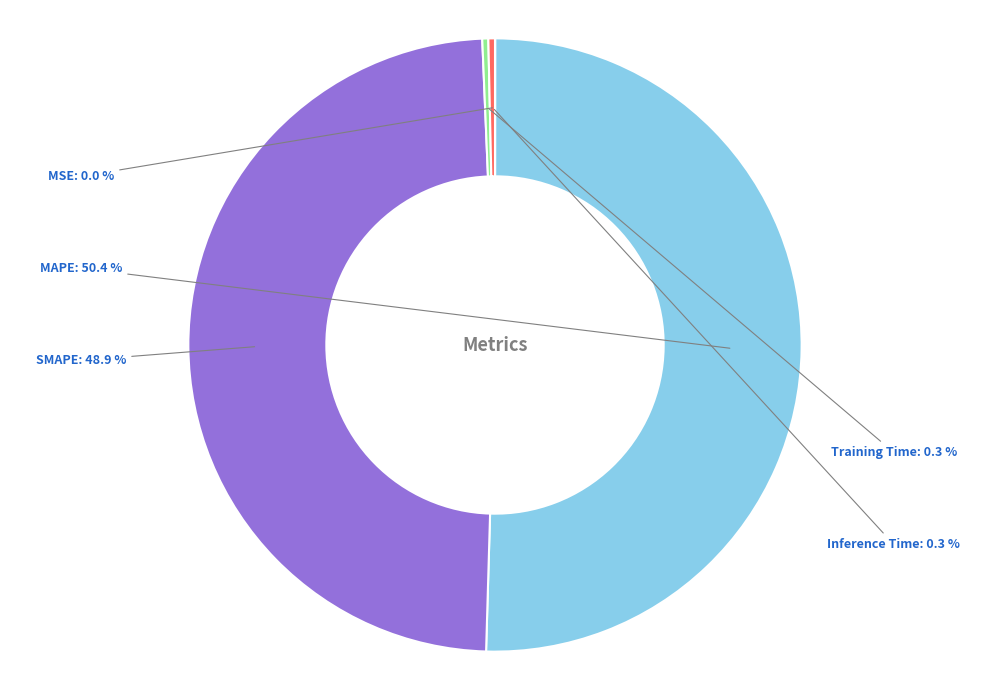

Which slice represents more than half of the pie?

MAPE